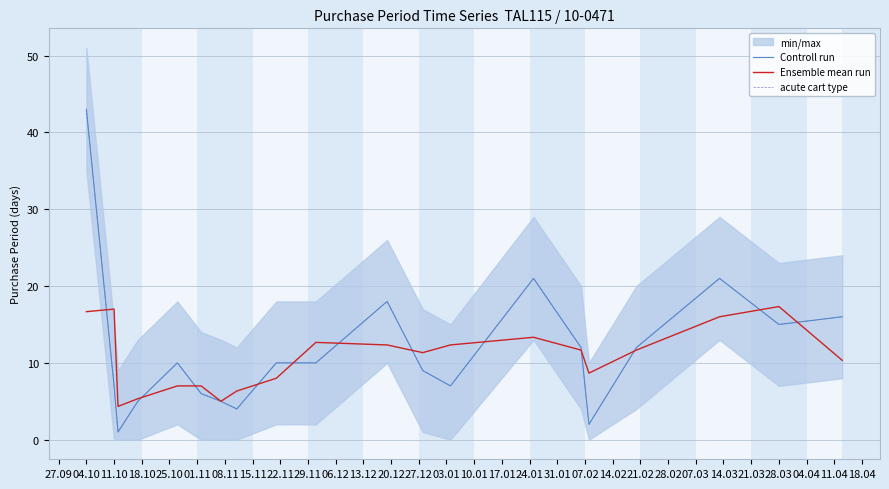

Which category has the lowest value across all series?

11.10